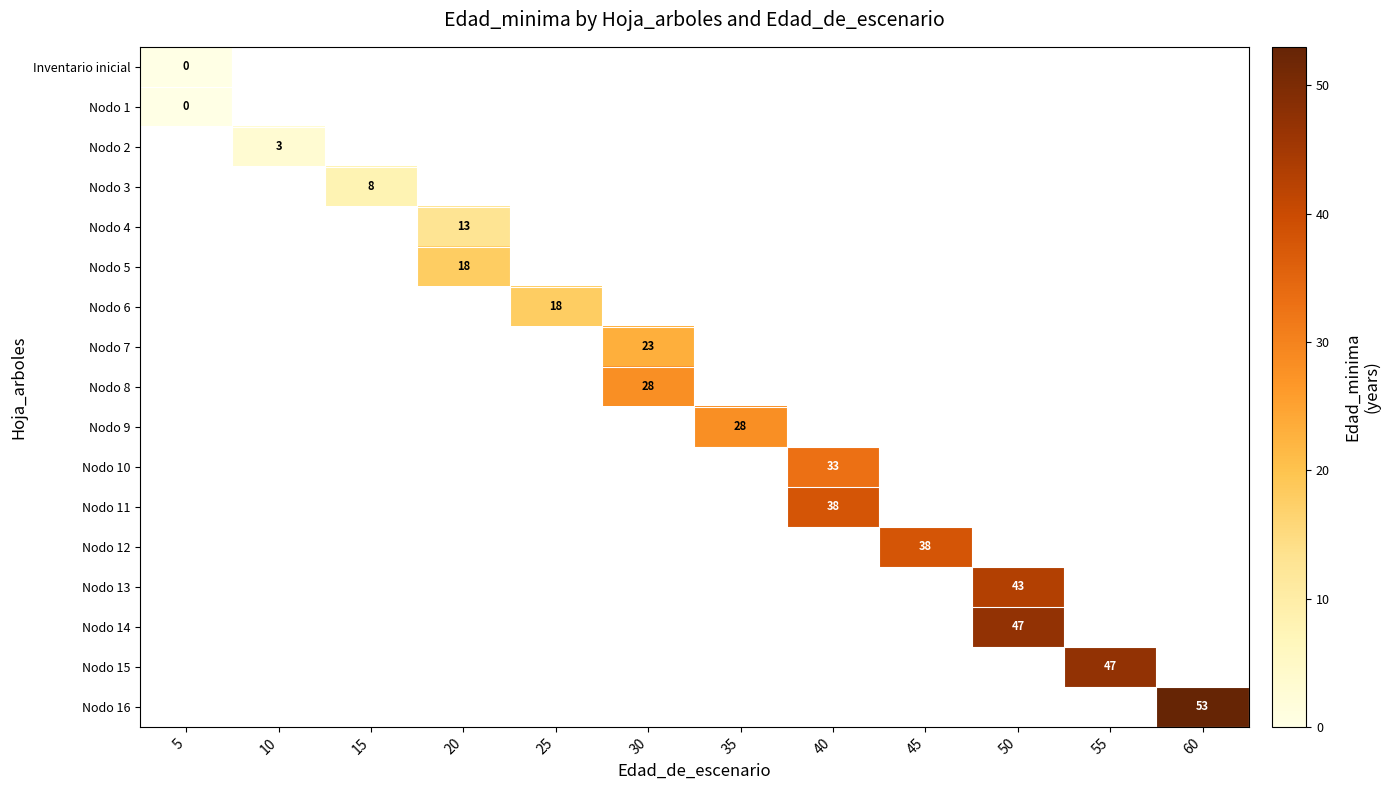

What is the greatest value displayed?

53.0